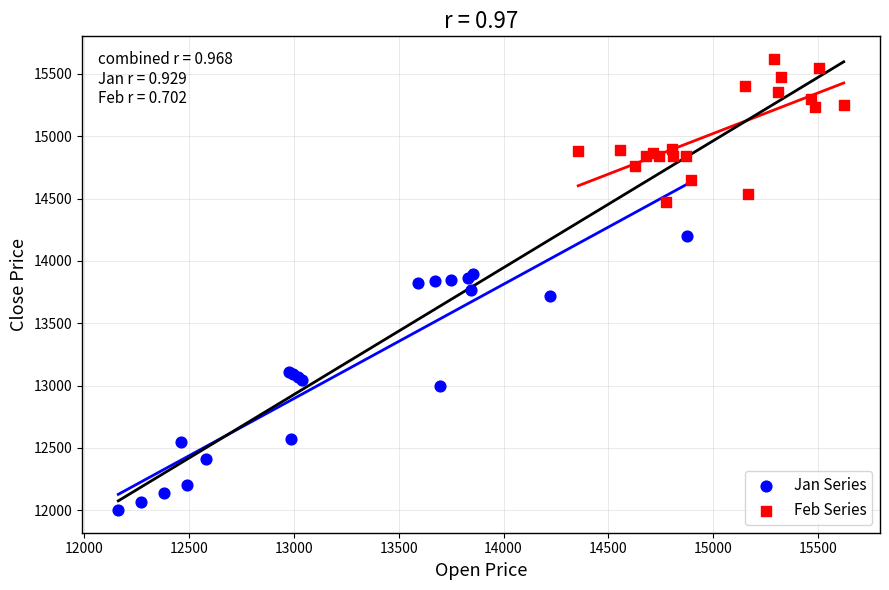

Which series reaches the maximum Y coordinate?

Feb Series